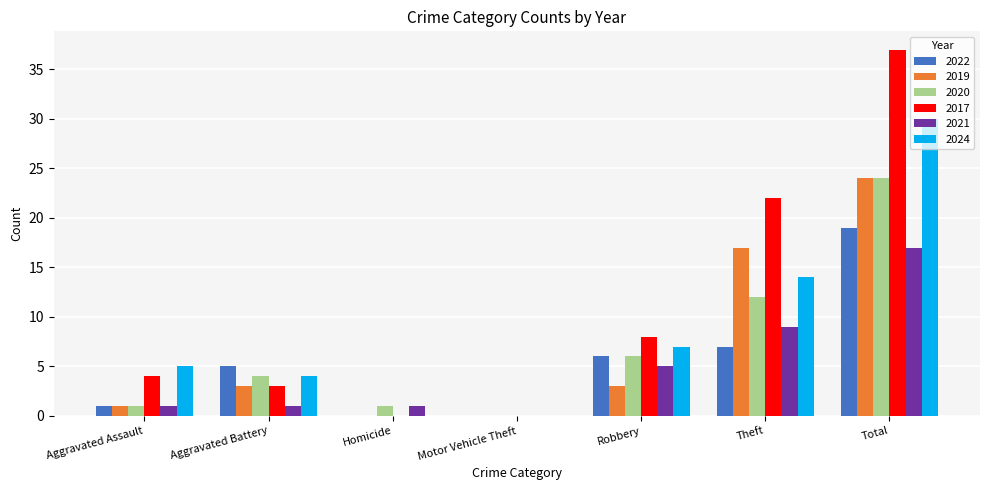

Count the number of data series in this chart.

6